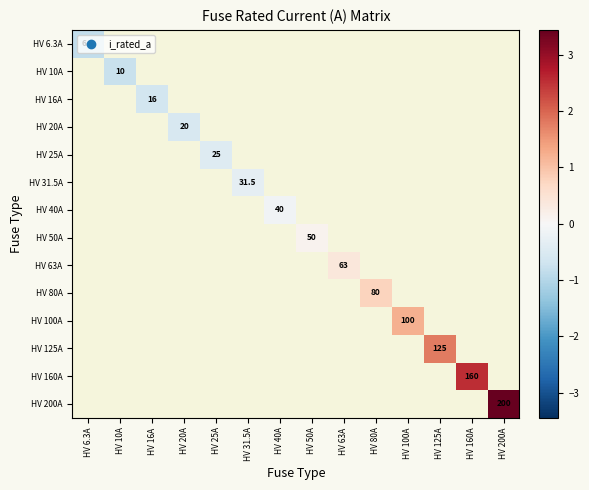

List the labels in order of HV 125A value, smallest first.

HV 6.3A, HV 10A, HV 16A, HV 20A, HV 25A, HV 31.5A, HV 40A, HV 50A, HV 63A, HV 80A, HV 100A, HV 125A, HV 160A, HV 200A